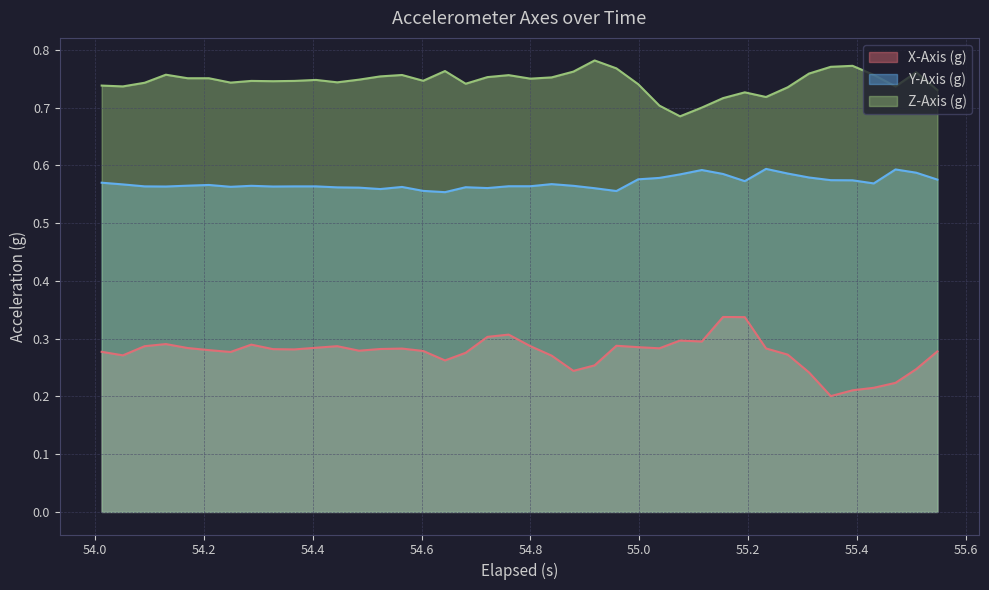

List the series in order of their overall mean, lowest first.

X-Axis (g), Y-Axis (g), Z-Axis (g)